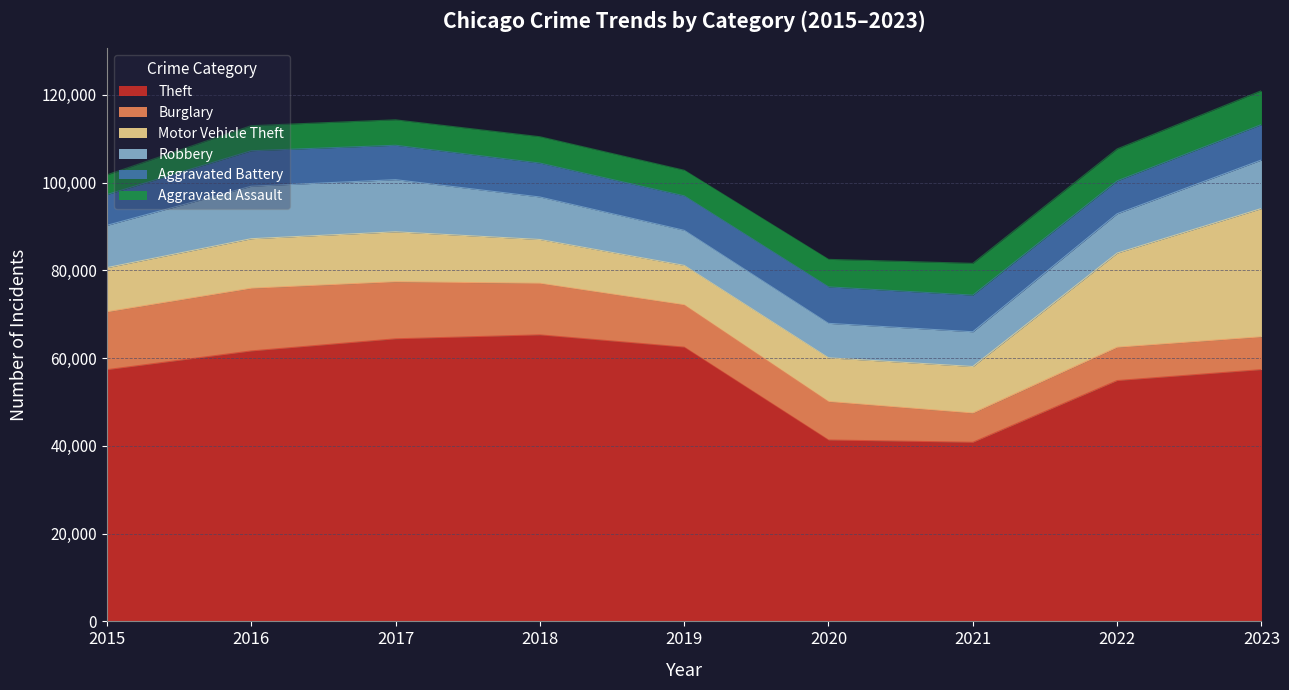

The Motor Vehicle Theft series shows 3995 at 2017. True or false?

False